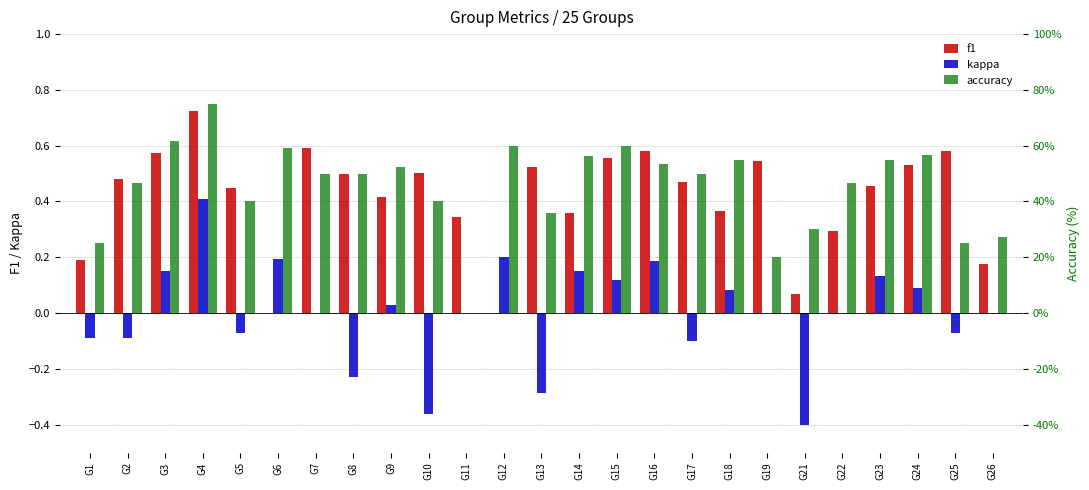

At how many categories does at least one series exceed 0?

25